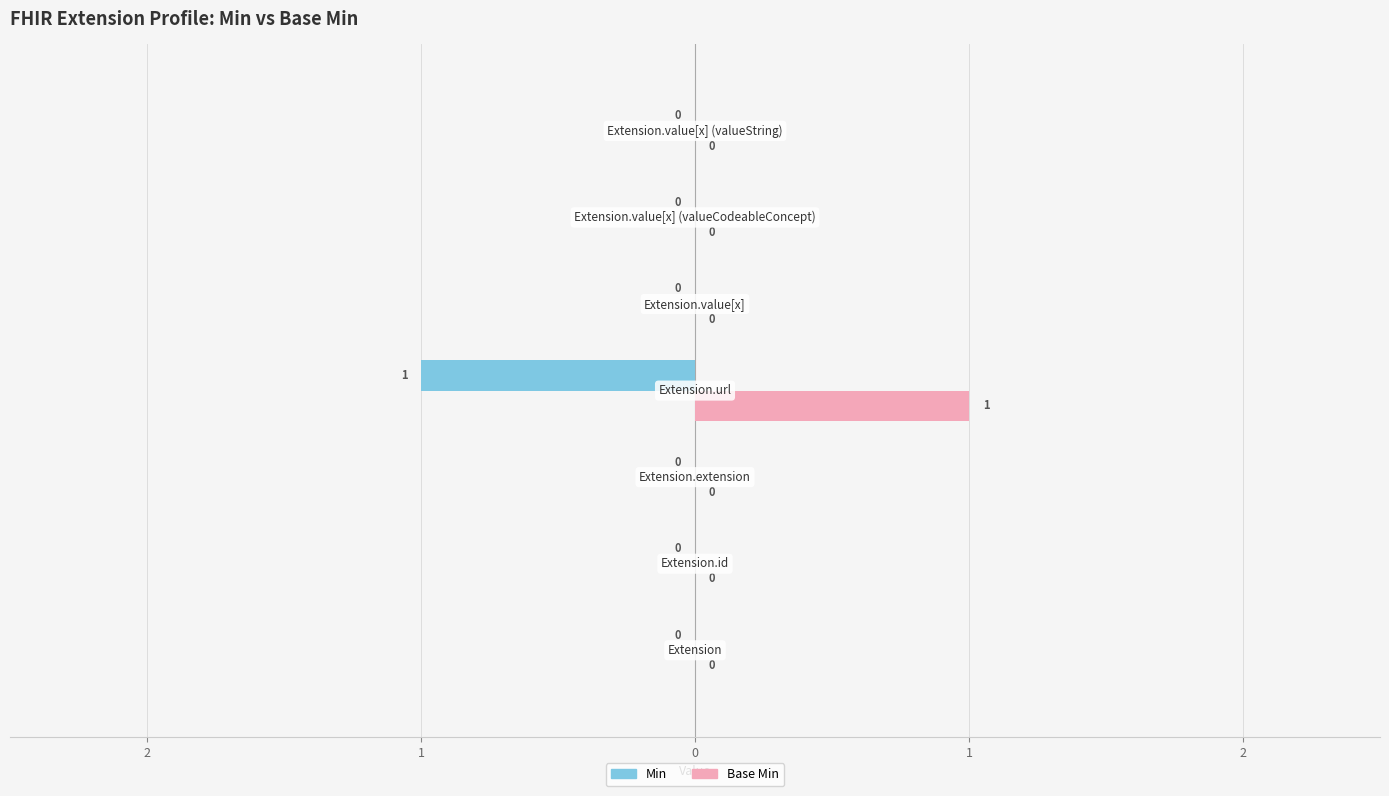

What are all the series names shown in the legend?

Min, Base Min